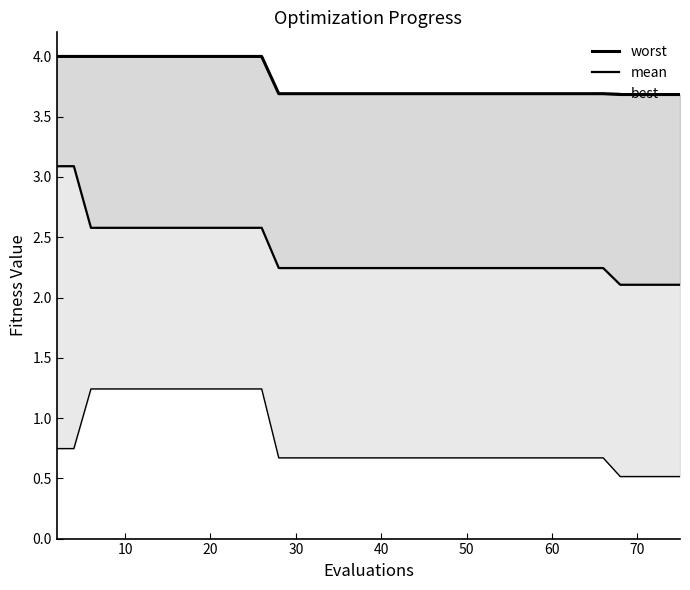

What are all the series names shown in the legend?

worst, mean, best